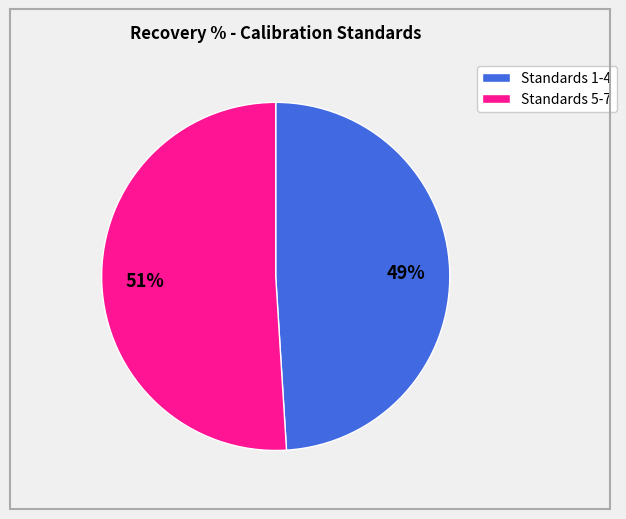

Rank the categories by value from highest to lowest.

Standards 5-7, Standards 1-4